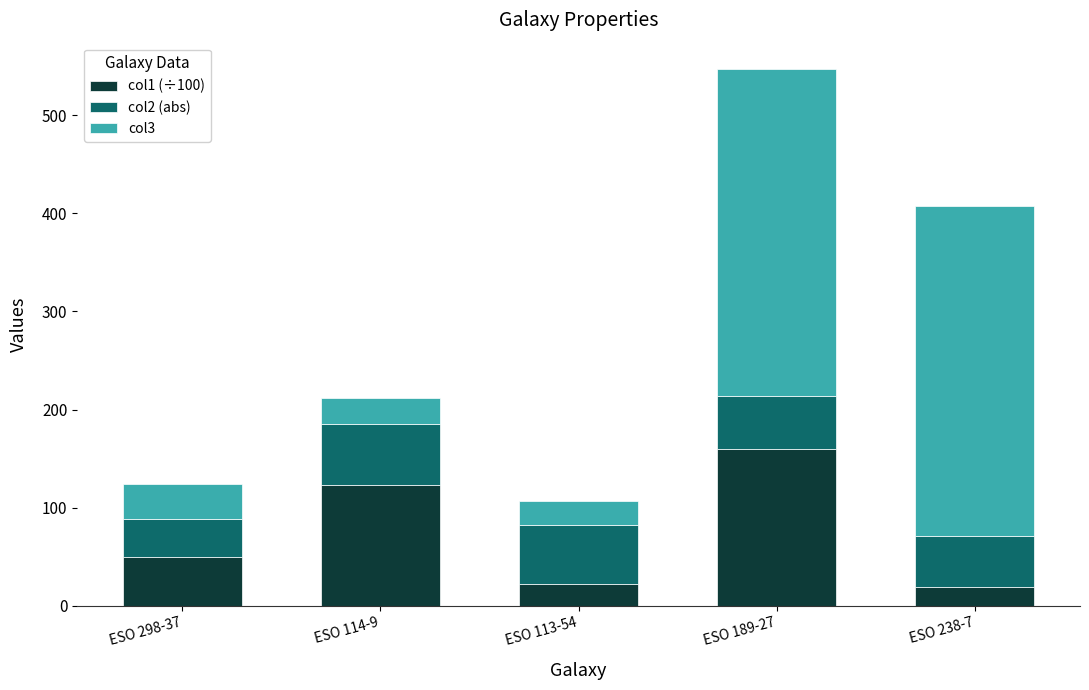

How many series are shown in this chart?

3